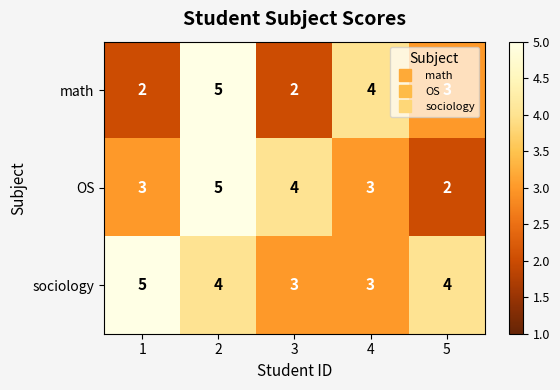

What is the minimum value shown in the chart?

2